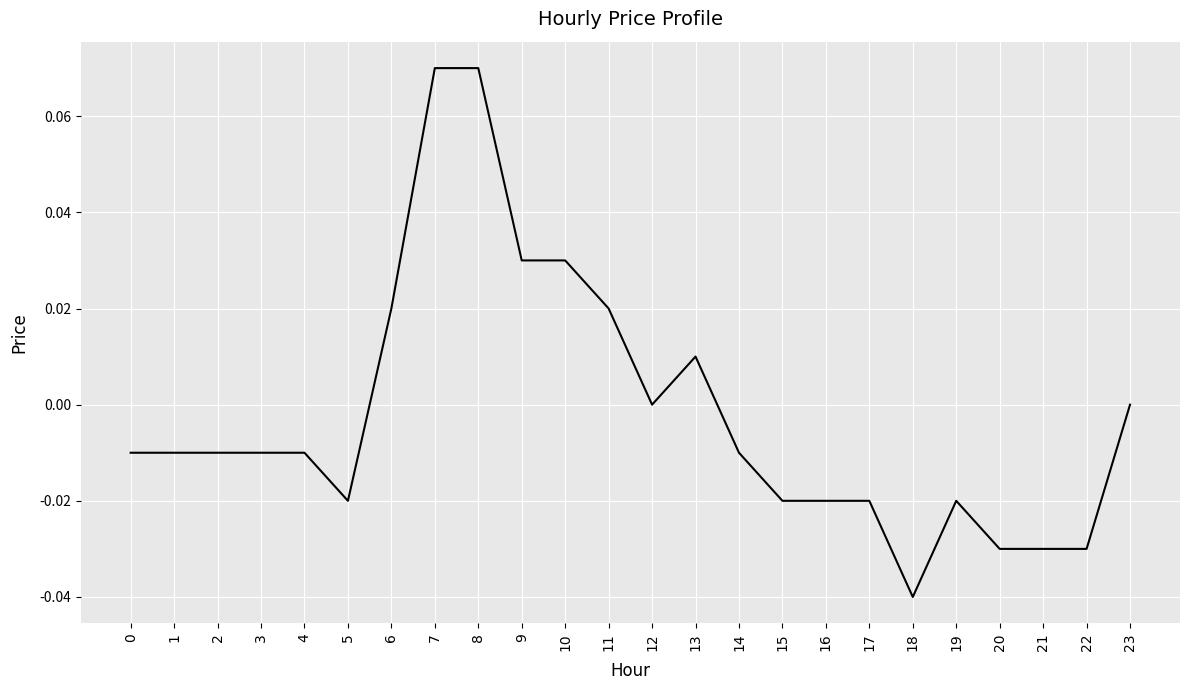

The chart shows a value of 0.1 at 12. True or false?

False